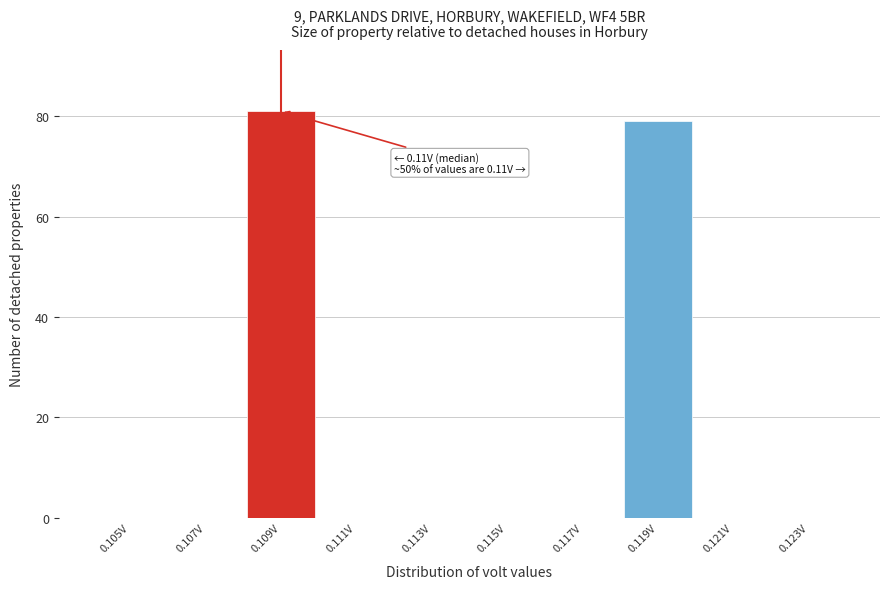

Reading left to right, transcribe all the data shown in this chart.

0.105V=0	0.107V=0	0.109V=81	0.111V=0	0.113V=0	0.115V=0	0.117V=0	0.119V=79	0.121V=0	0.123V=0